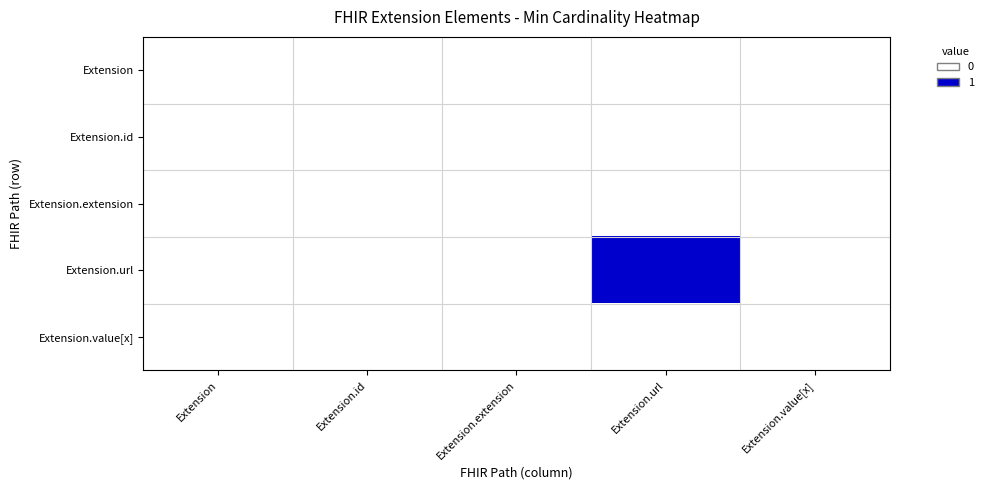

Which series changed the most between Extension.url and Extension.value[x]?

Extension.url